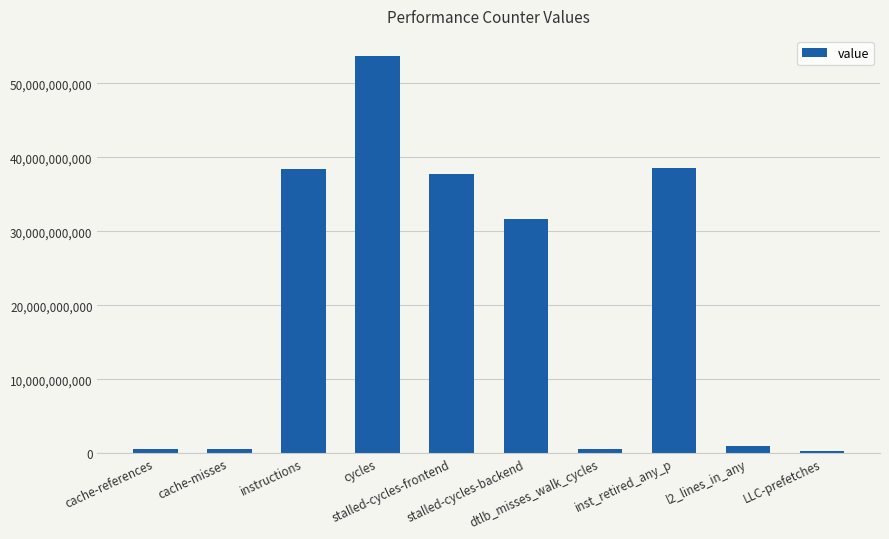

What is the change in value from cache-references to cache-misses?

-41963150